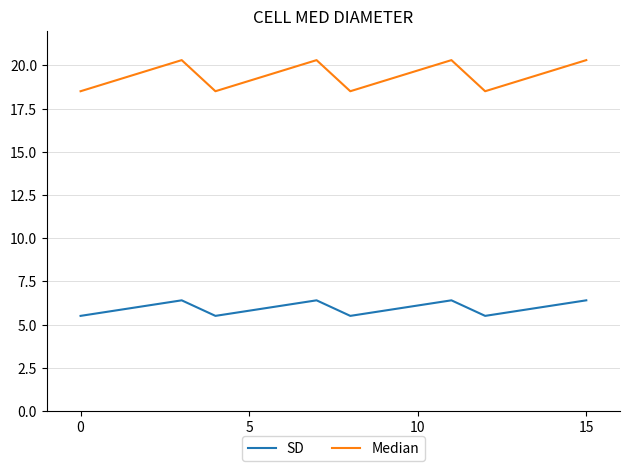

What is the smallest value displayed?

5.5